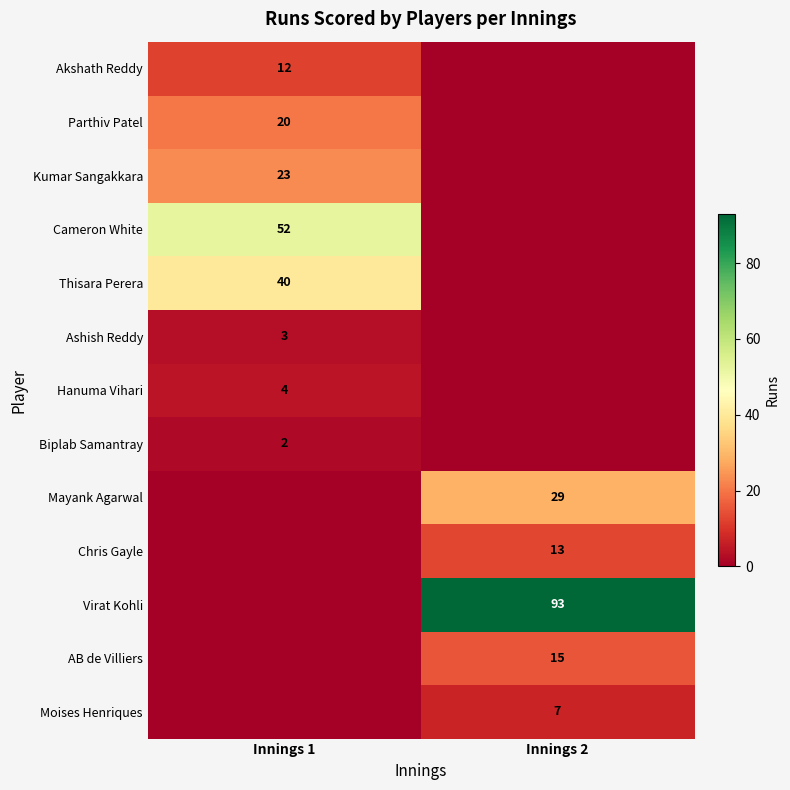

Is the value of Chris Gayle at Innings 2 greater than the value of Biplab Samantray at Innings 1?

Yes